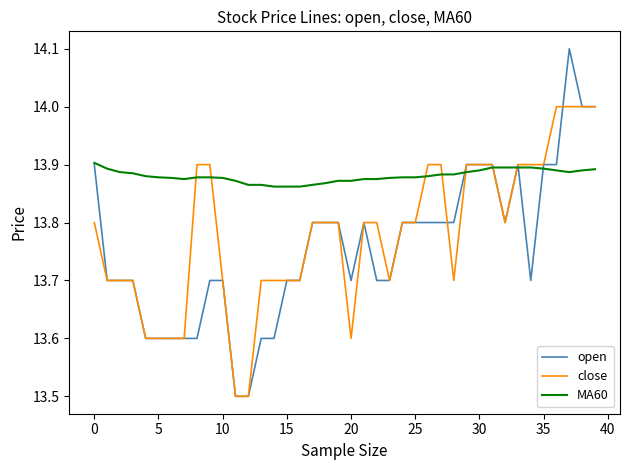

Which series has the largest range (max minus min)?

open